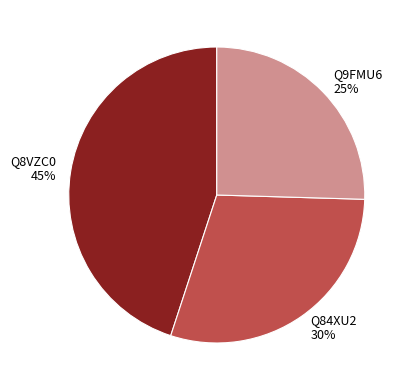

How many segments does this pie chart have?

3